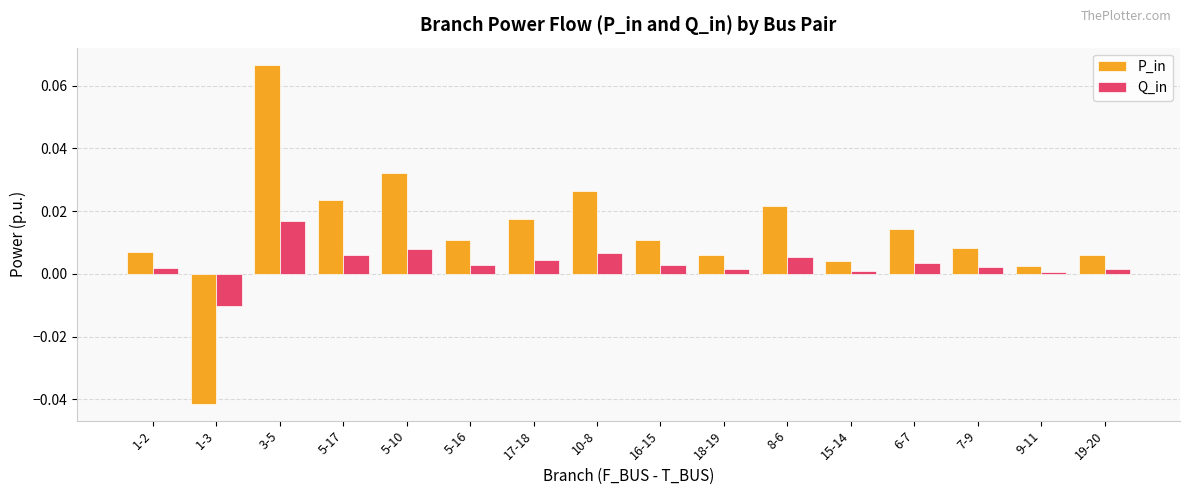

Which series has the largest range (max minus min)?

P_in